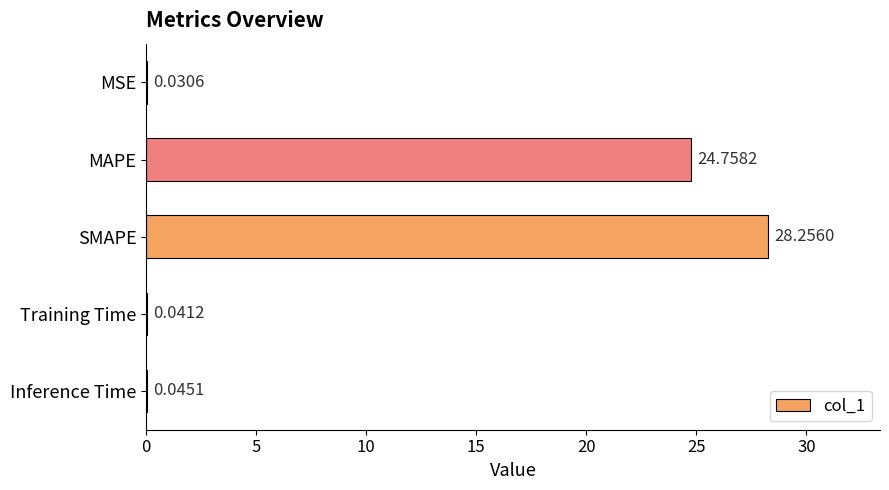

What is the sum of all values?

53.1